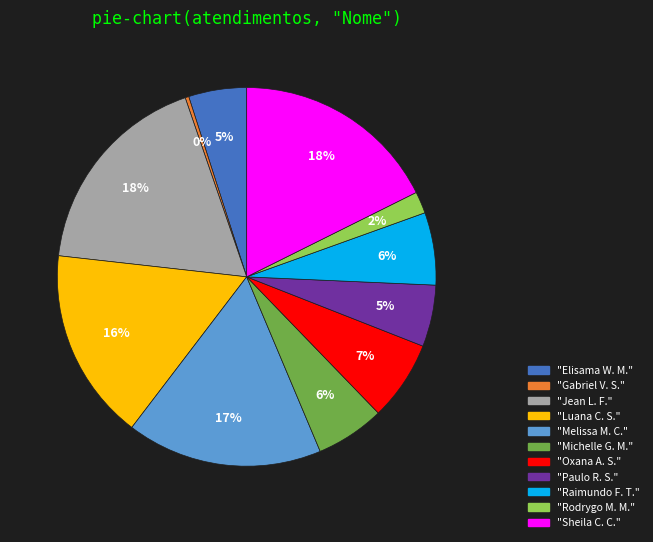

To the nearest percent, what is the average slice percentage?

9%